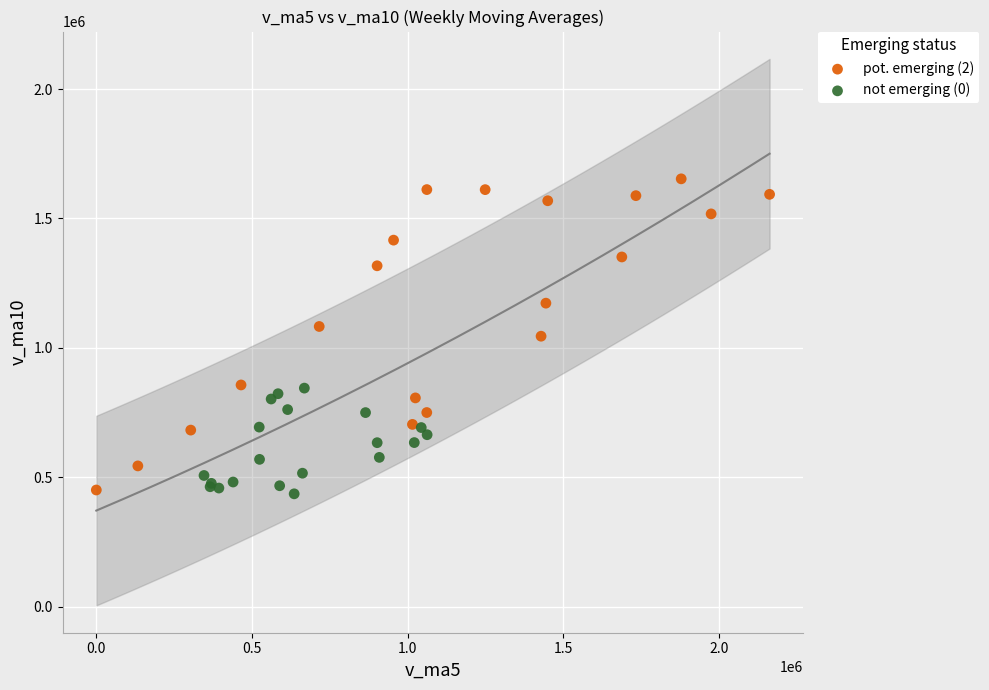

Which series has the largest Y range (max minus min)?

pot. emerging (2)